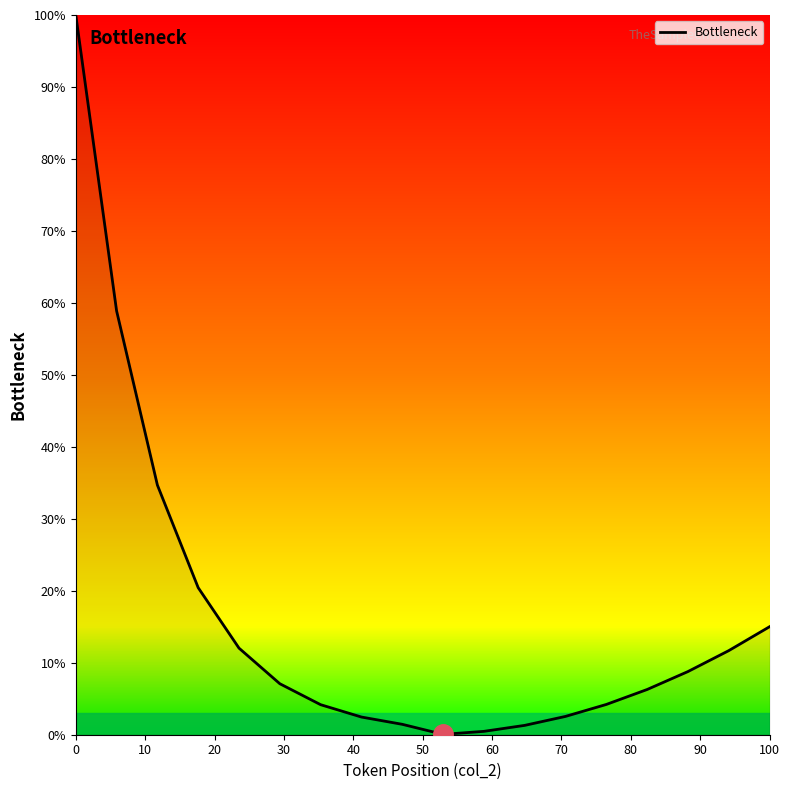

What is the difference between the maximum and minimum values?

99.9